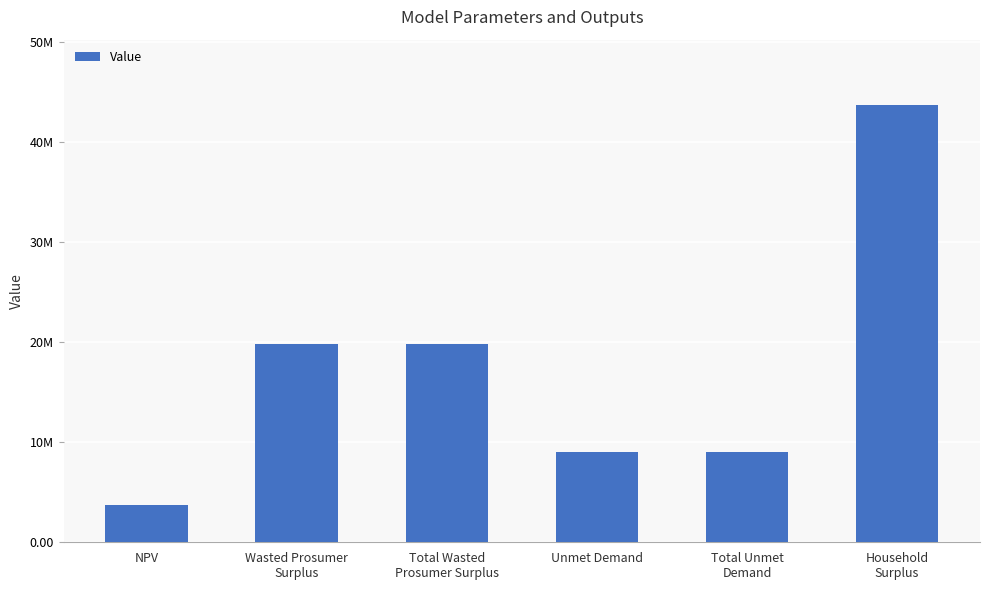

Which label corresponds to the smallest value in the chart?

NPV